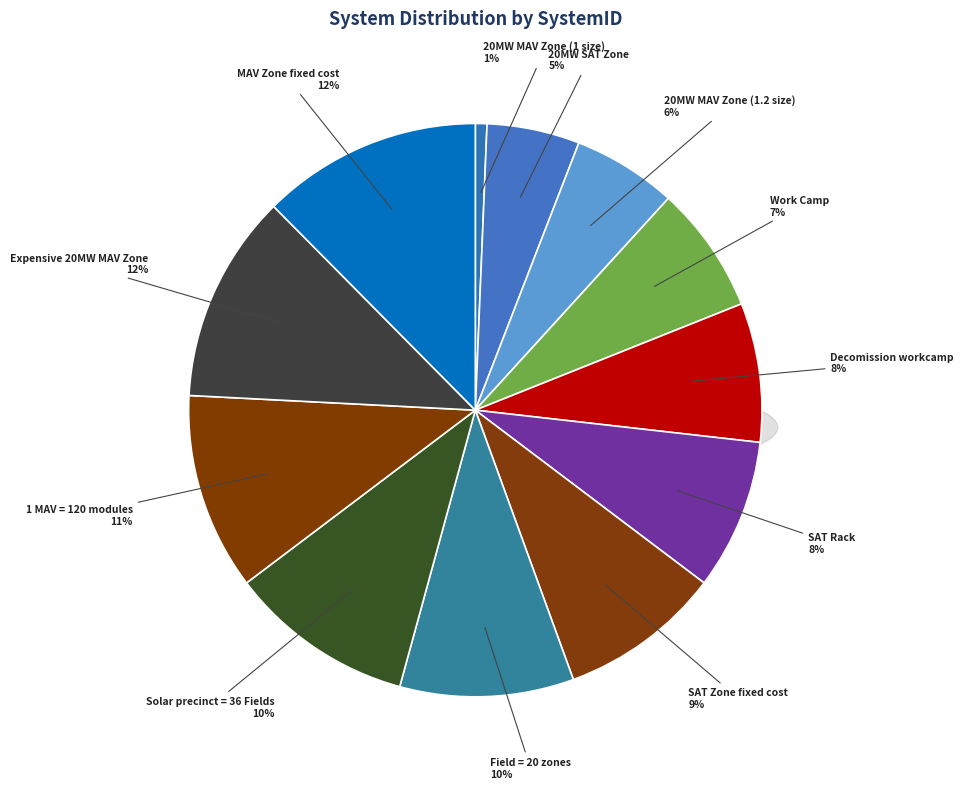

Is there any slice that represents more than half of the pie?

No